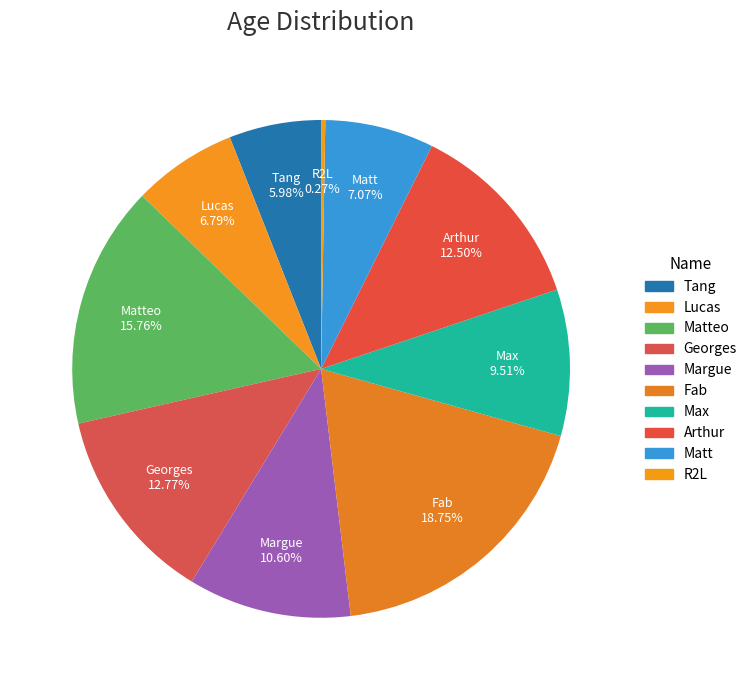

What is the largest slice in the pie chart?

Fab